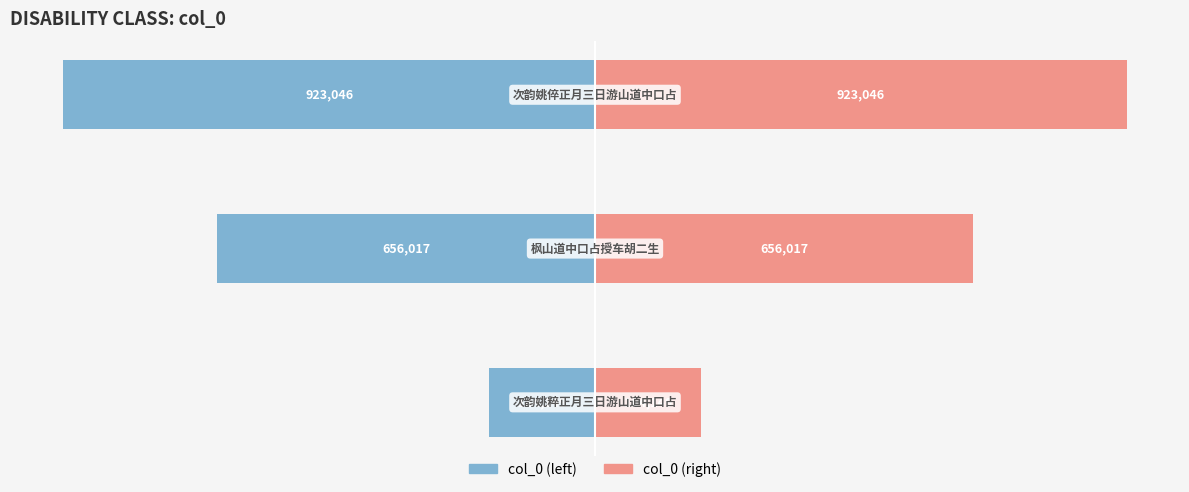

Rank the series by their average value, from lowest to highest.

col_0 (left), col_0 (right)